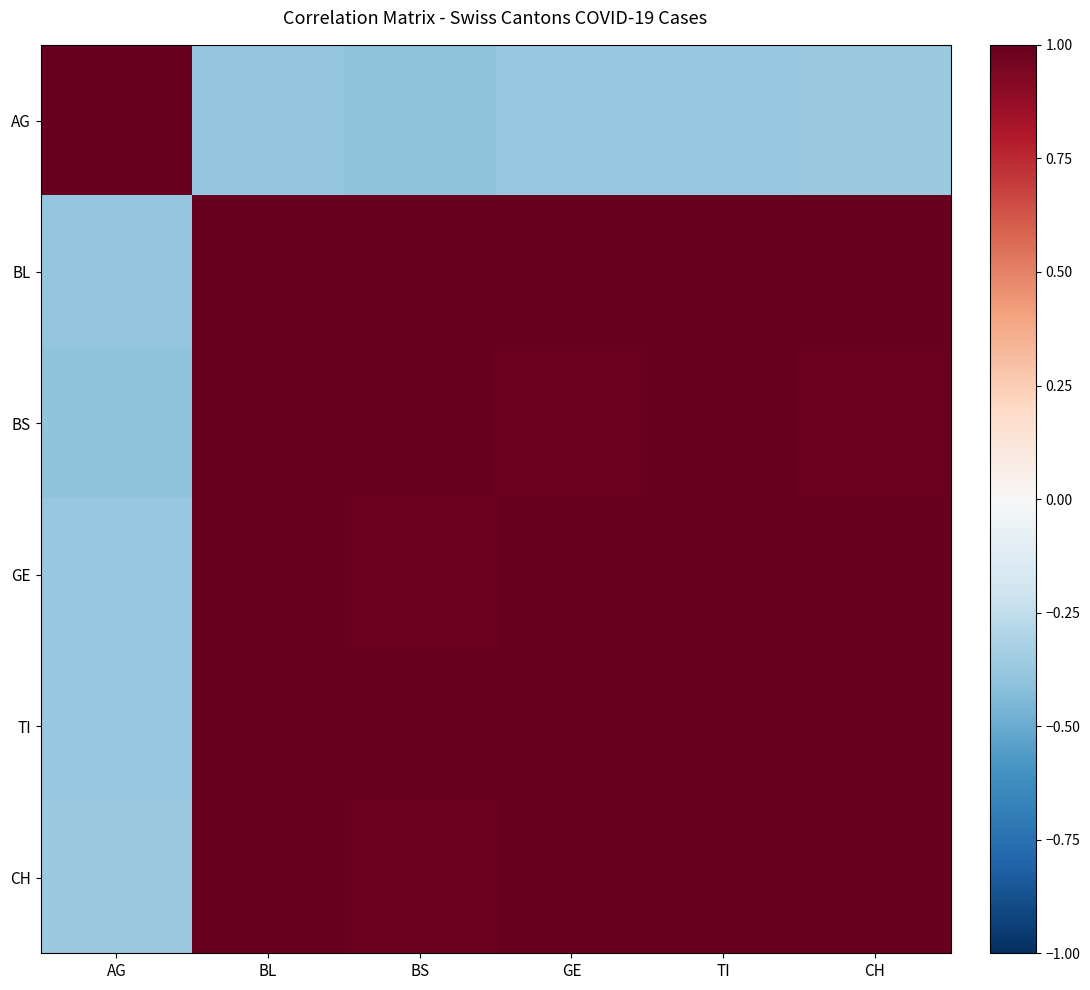

How many categories are shown in the chart?

6